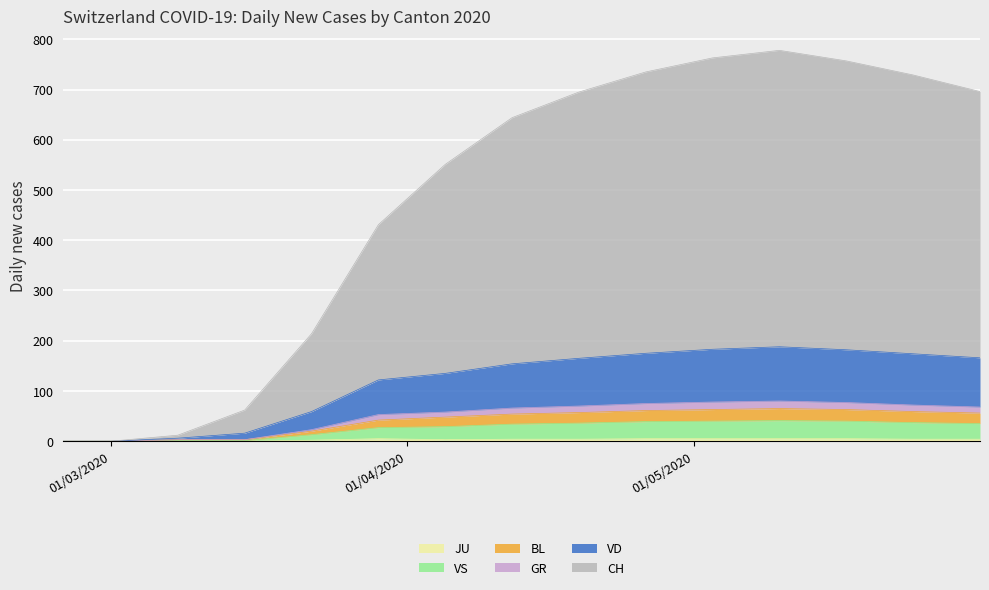

True or false: JU and VD cross at least once.

False